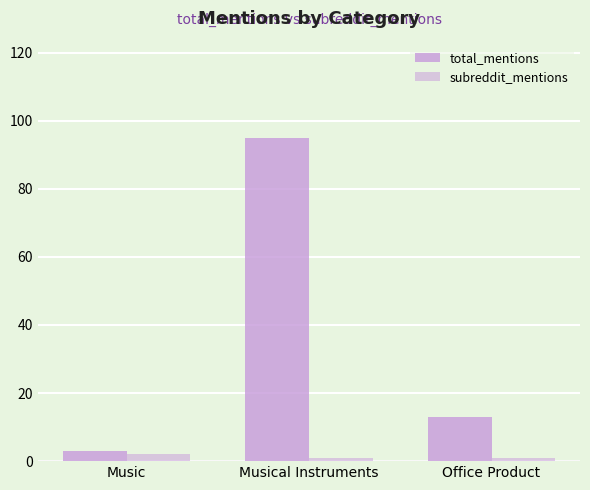

List the labels in order of subreddit_mentions value, largest first.

Music, Musical Instruments, Office Product